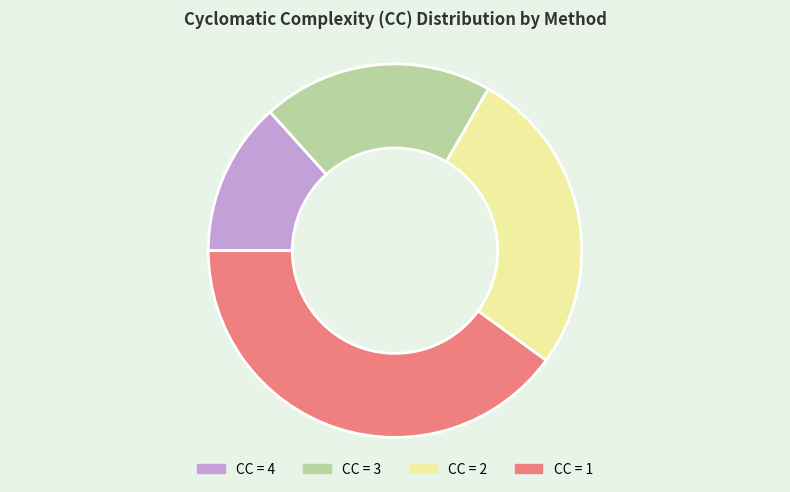

What is the largest slice in the pie chart?

CC = 1